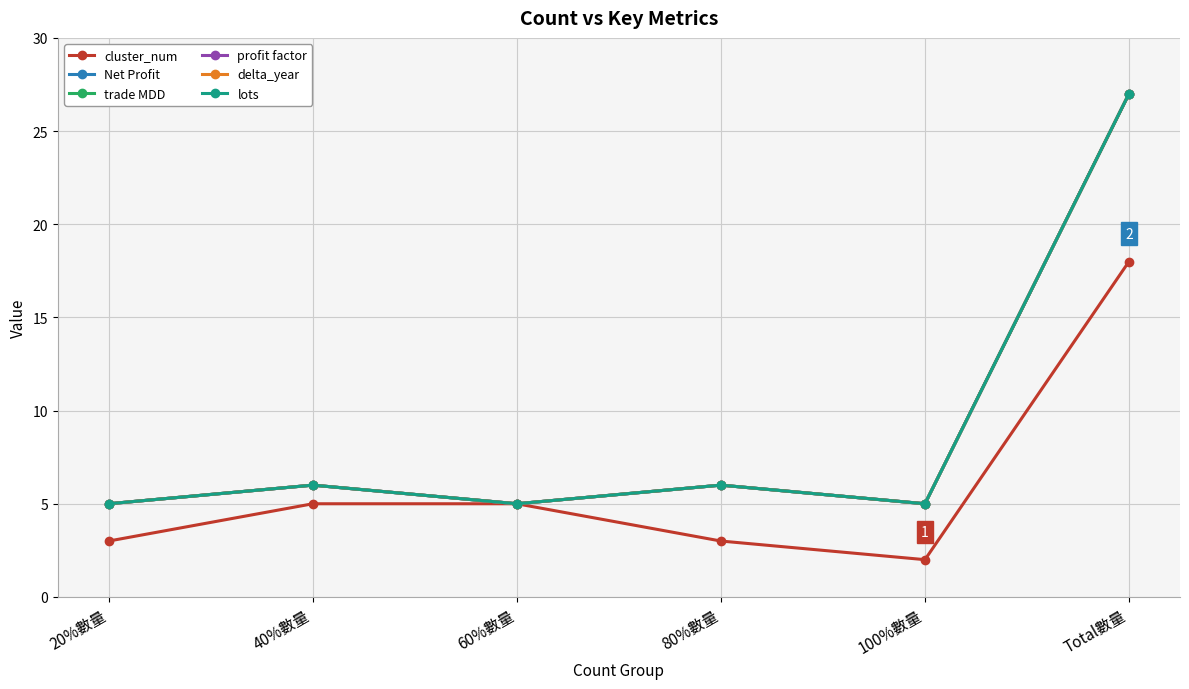

Rank the categories by Net Profit value from lowest to highest.

20%數量, 60%數量, 100%數量, 40%數量, 80%數量, Total數量